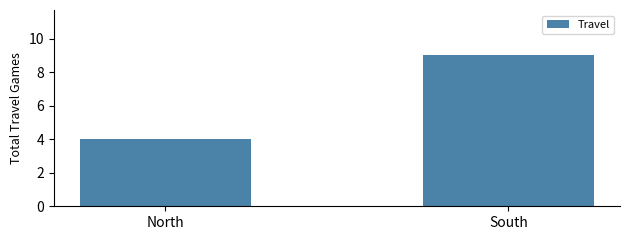

What is the ratio of the value at North to the value at South?

0.4